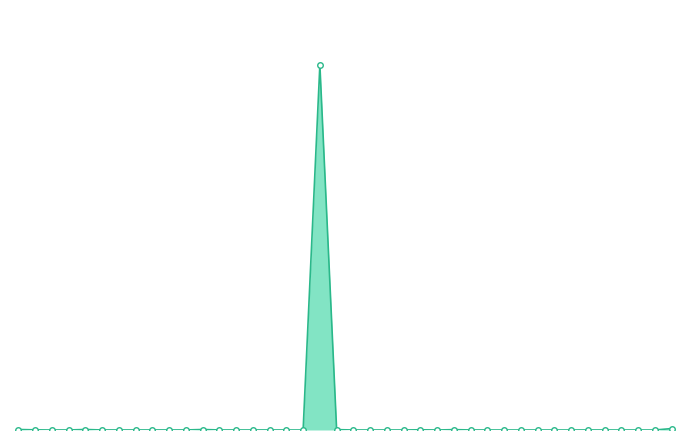

Does the chart display data point markers on the line(s)?

No